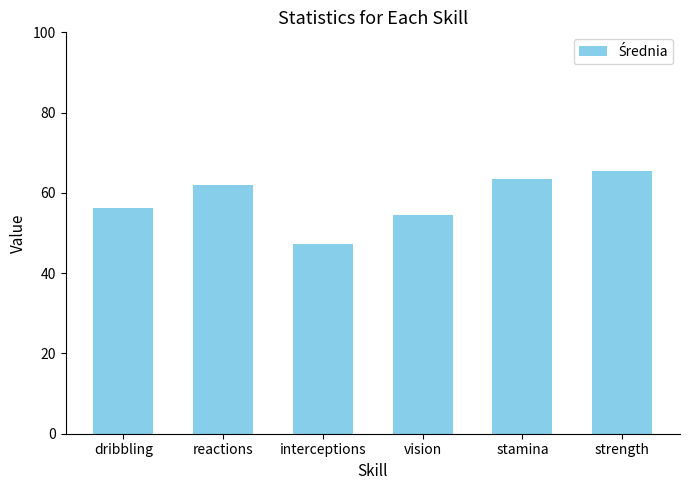

What is the value of the 6th bar from the left?

65.4